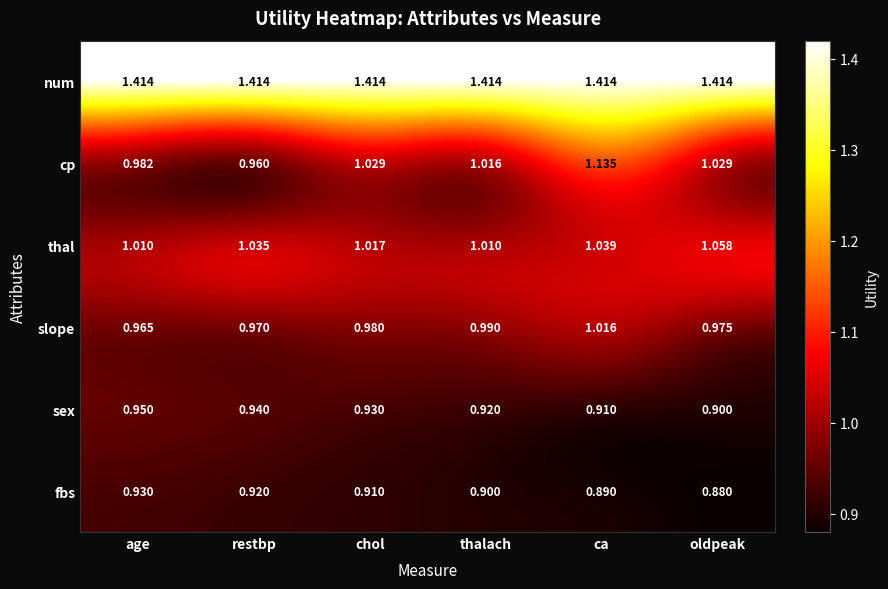

At restbp, list the series in order from largest to smallest.

num, thal, slope, cp, sex, fbs